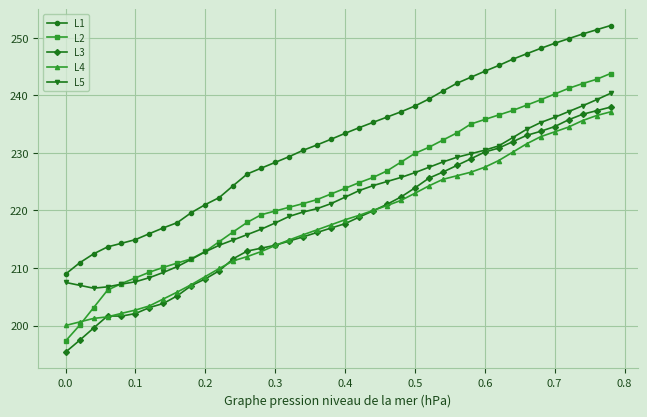

True or false: L4 and L1 cross at least once.

False